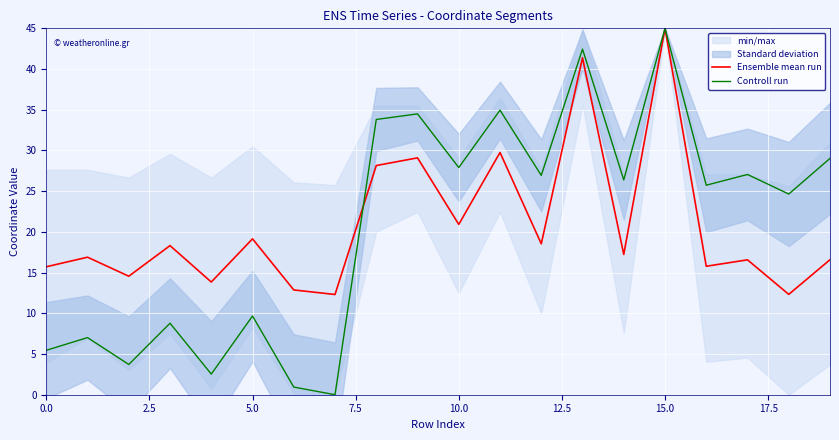

What is the total value across all series at 9?

63.6